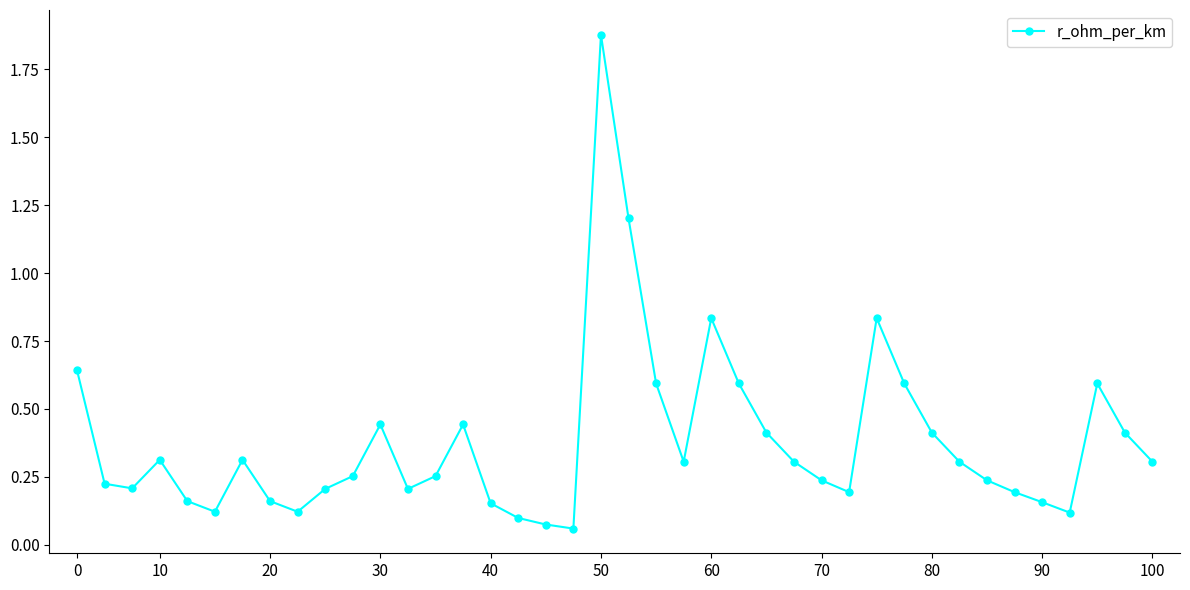

Does the chart display data point markers on the line(s)?

Yes